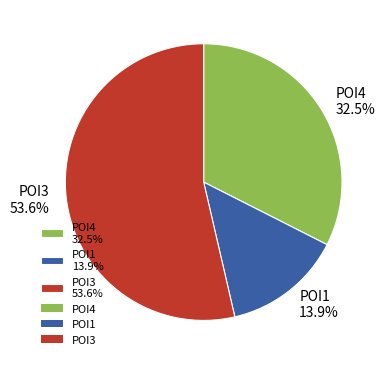

Combined, do POI3 and POI1 account for over 50%?

Yes